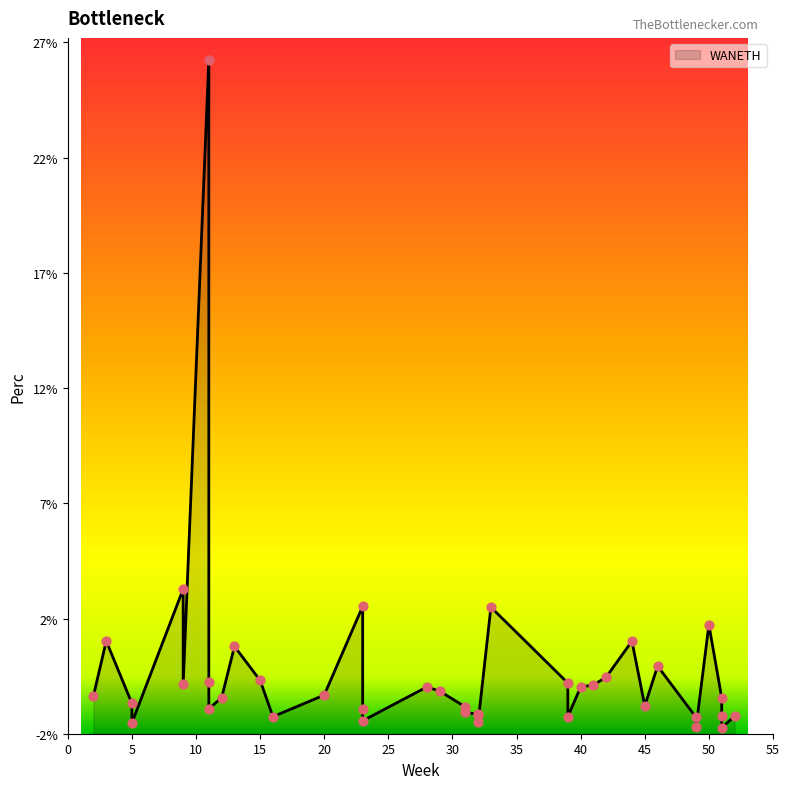

Between 33 and 42, which is larger?

33